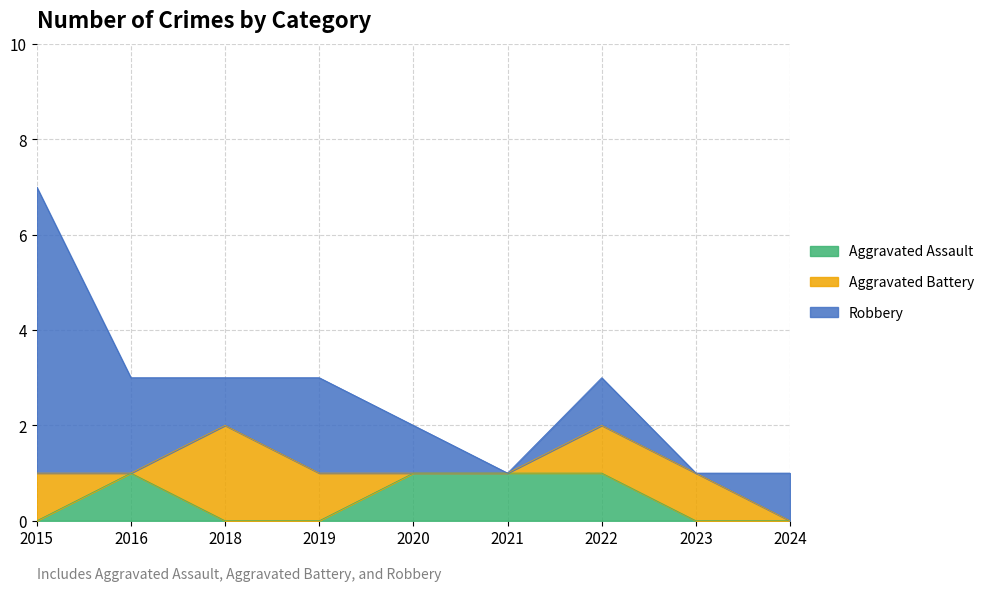

At which category is the sum across all series the highest?

2015